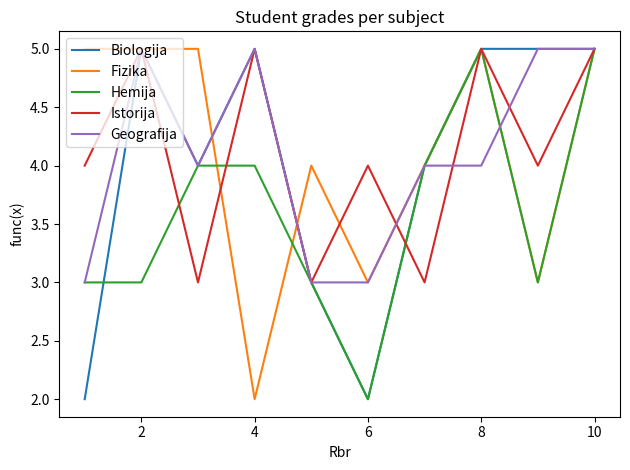

What is the difference between the maximum and minimum values in the Hemija series?

3